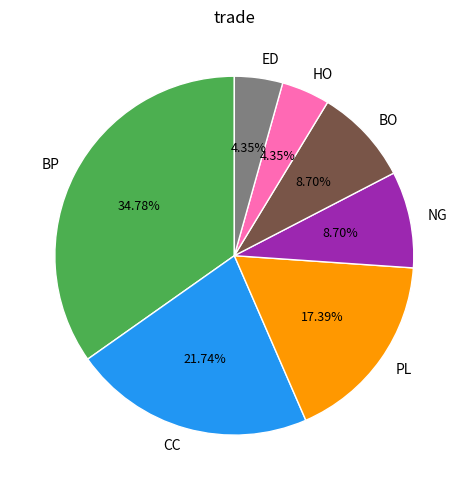

Which slice is the largest?

BP